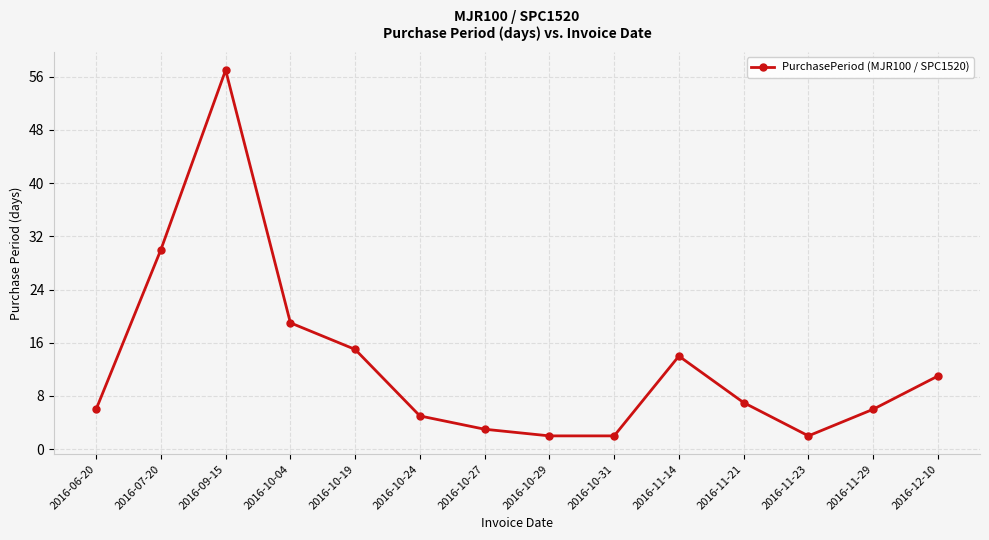

What is the greatest value displayed?

57